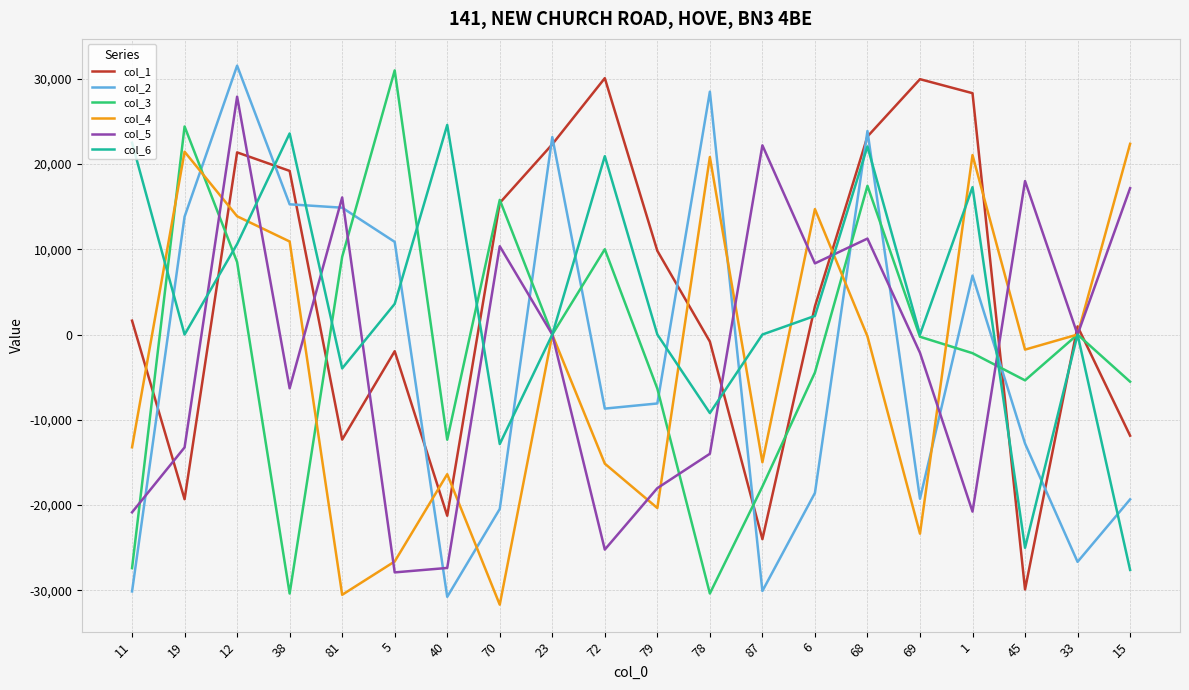

What are all the series names shown in the legend?

col_1, col_2, col_3, col_4, col_5, col_6